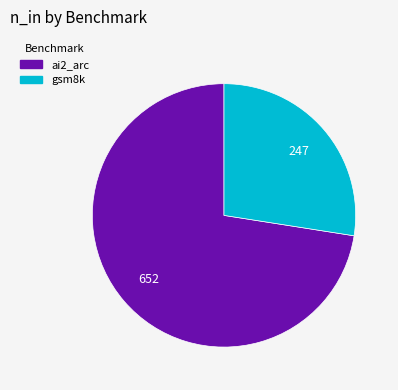

What is the ratio of the value at ai2_arc to the value at gsm8k?

2.6